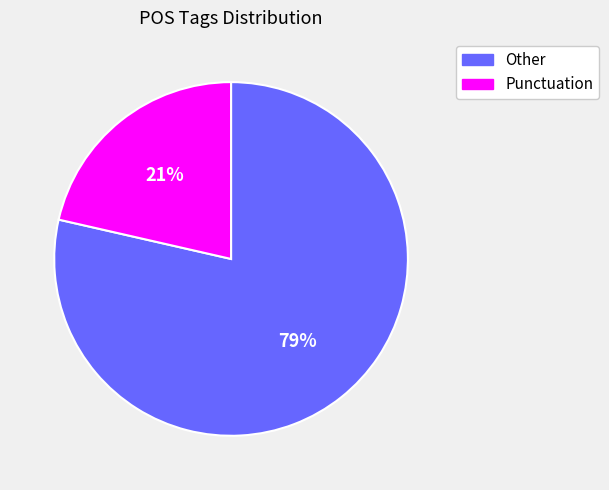

Count the number of slices in the pie.

2